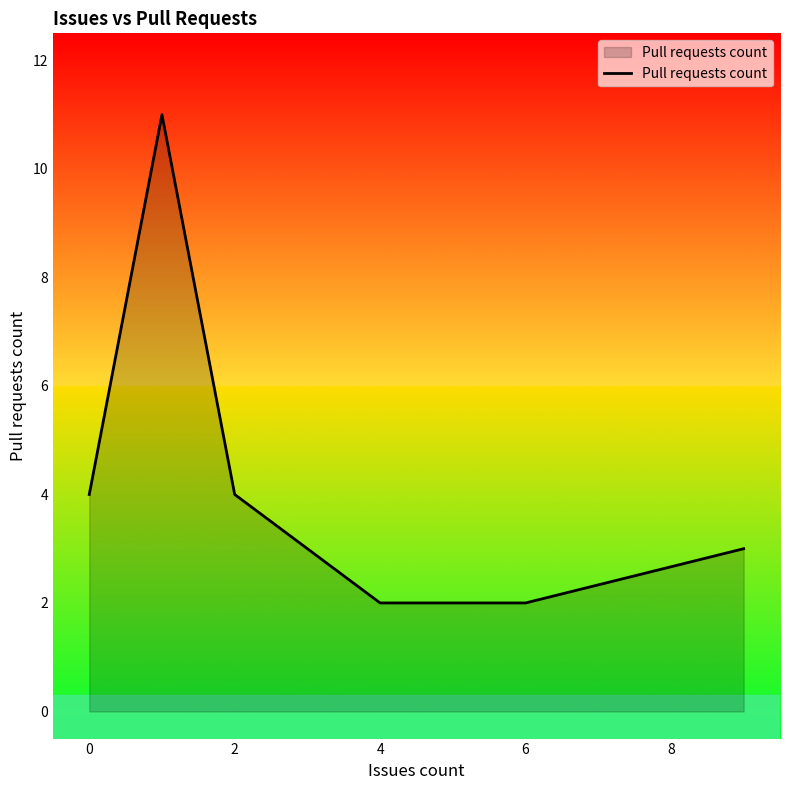

Count the values in the range 2 to 4.

7